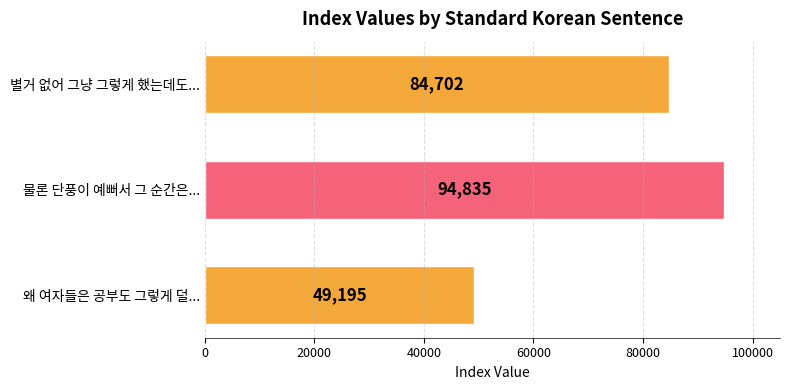

What is the value of the 3rd bar from the top?

49195